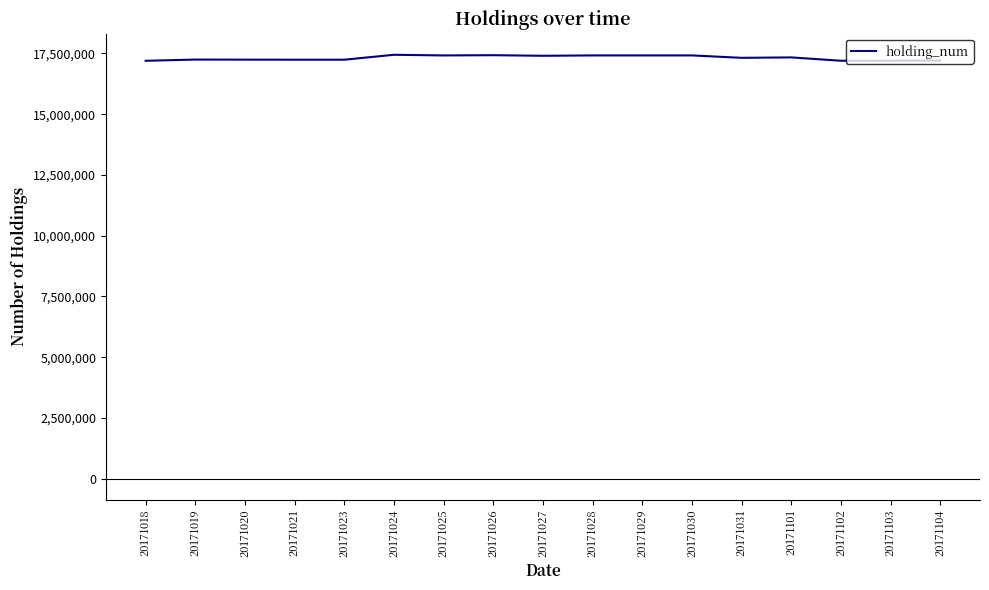

The chart shows a value of 7479375 at 20171021. True or false?

False